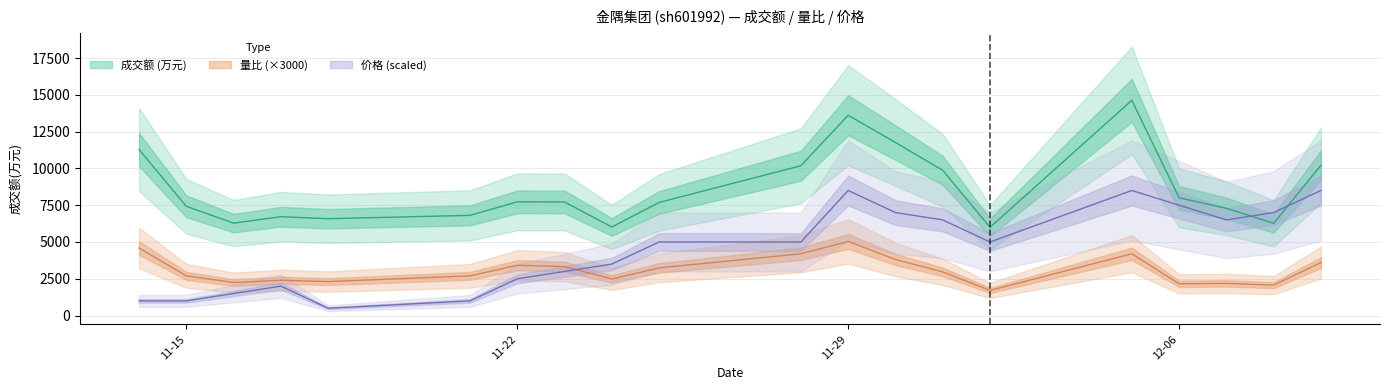

What are all the series names shown in the legend?

成交额(万元), 量比, 价格